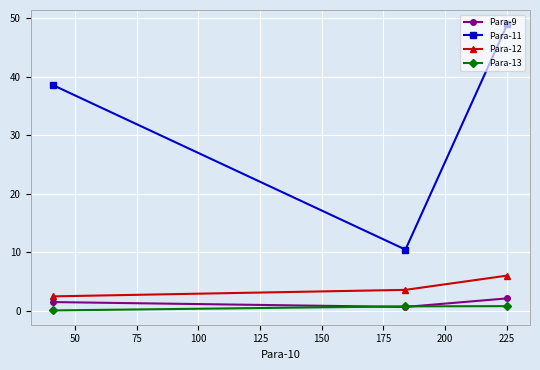

Which series has the largest total across all categories?

Para-11